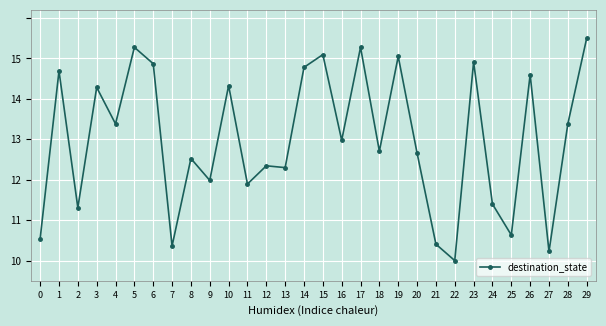

Does the chart have visible grid lines?

Yes